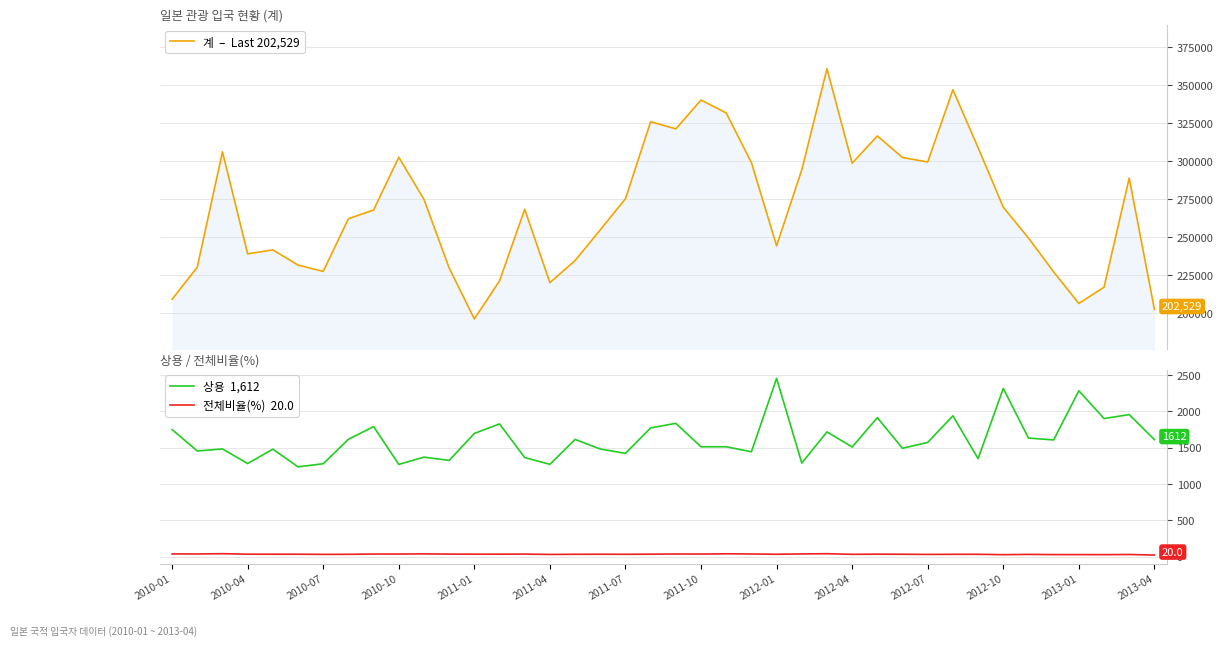

Which series has the largest total across all categories?

계  –  Last 202,529